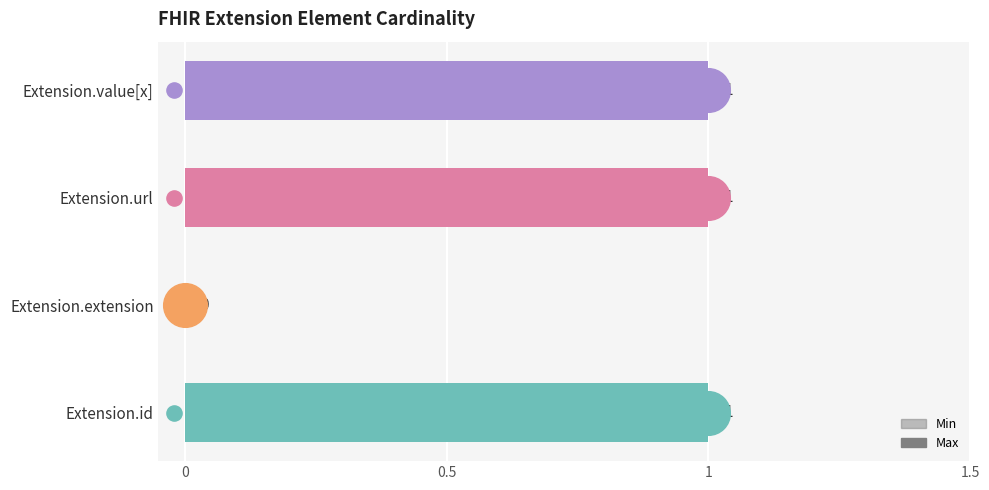

At how many categories does at least one series exceed 0?

3